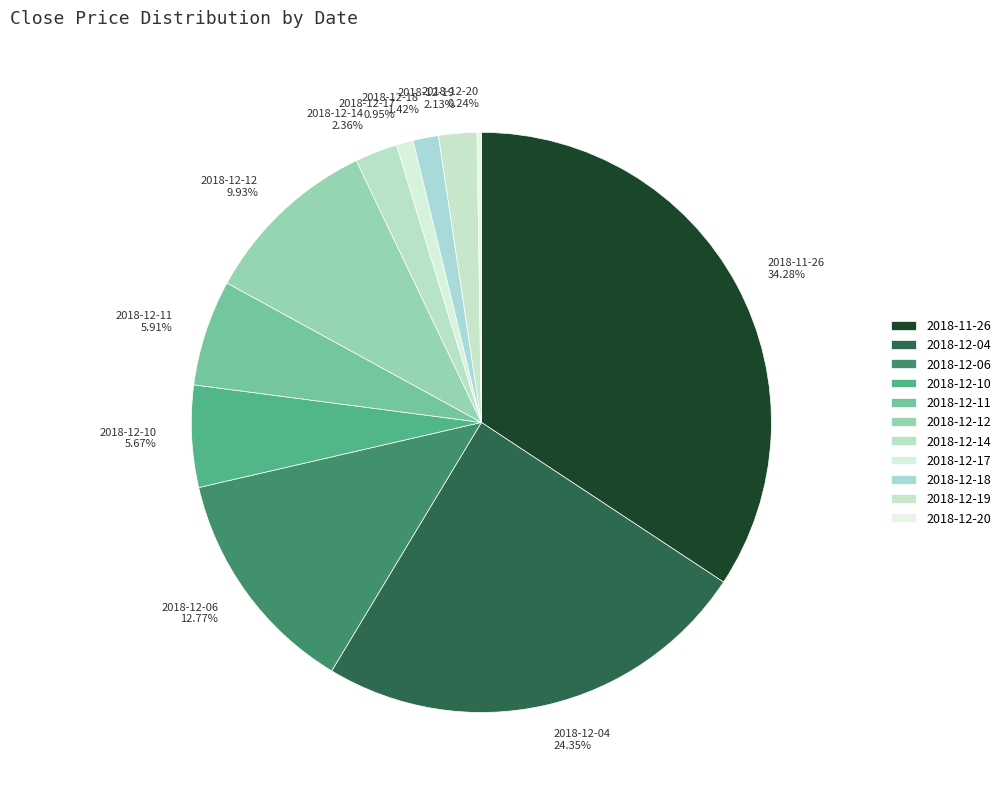

To the nearest percent, what is the difference between the largest and smallest slice percentages?

34%